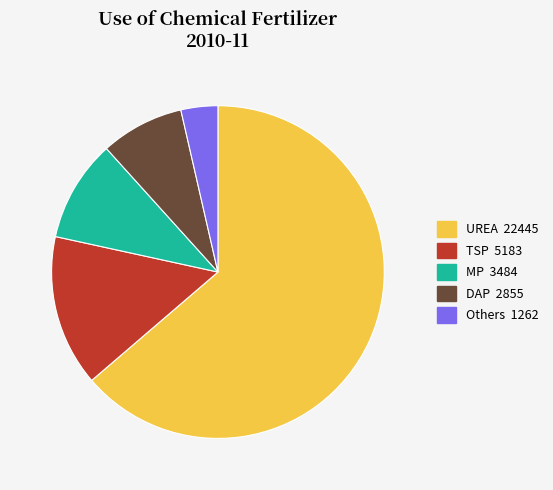

Does Others 1262 represent more than half of the total?

No